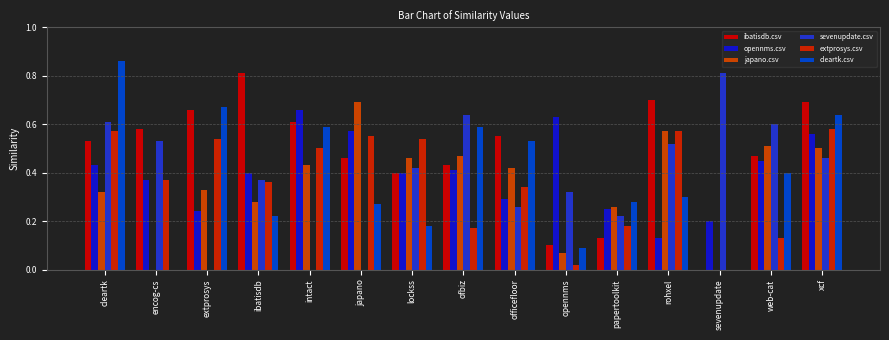

Which series has the largest total across all categories?

ibatisdb.csv